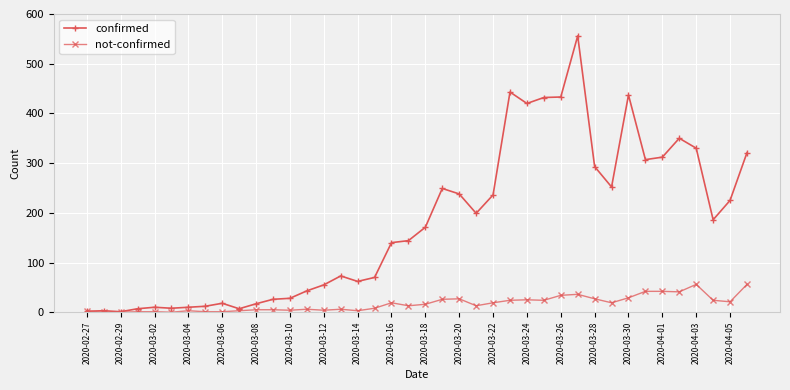

At how many categories does at least one series exceed 79?

22